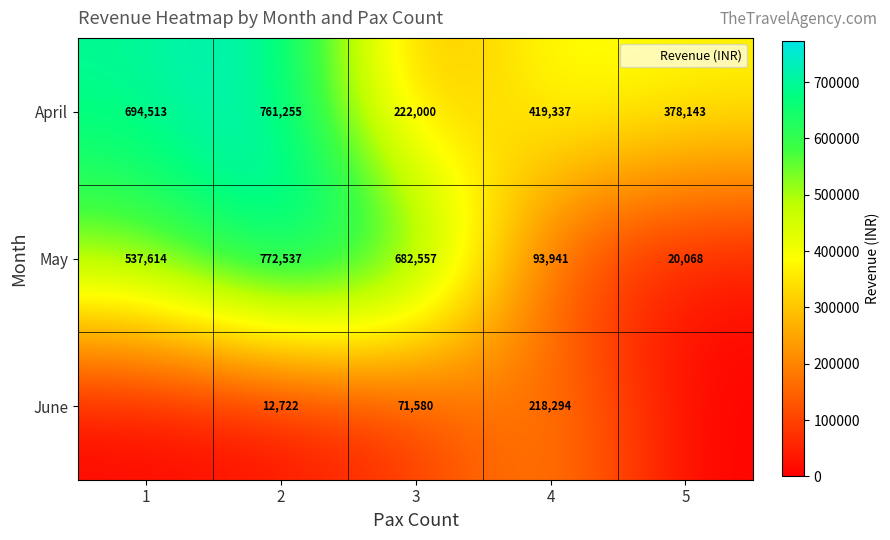

What is the lowest value of the May series?

20068